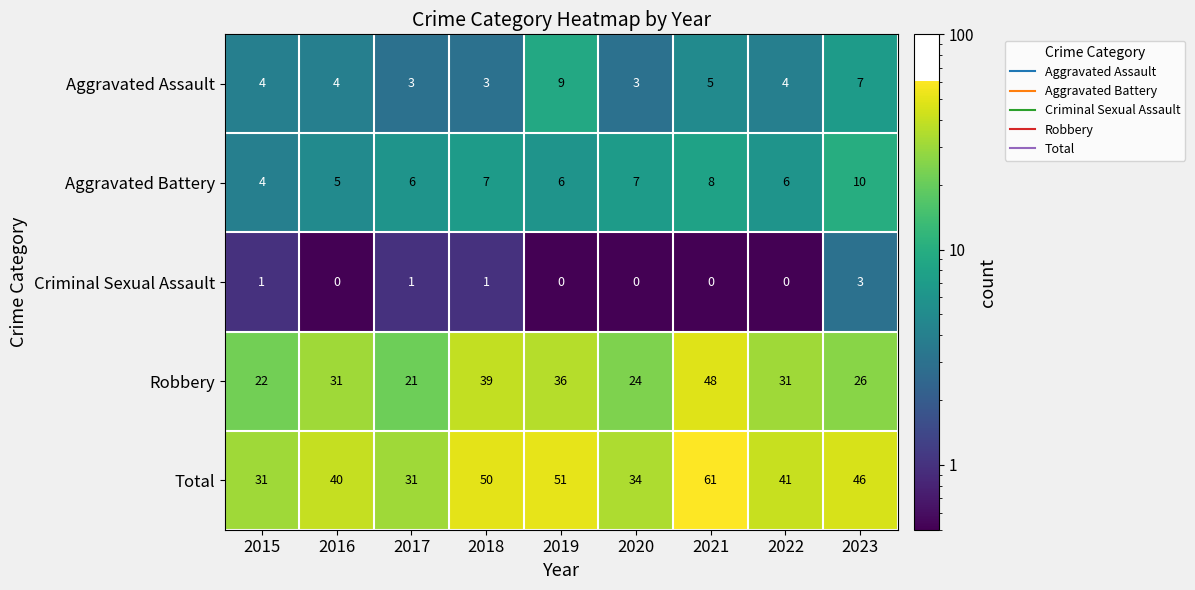

What is the maximum value shown in the chart?

61